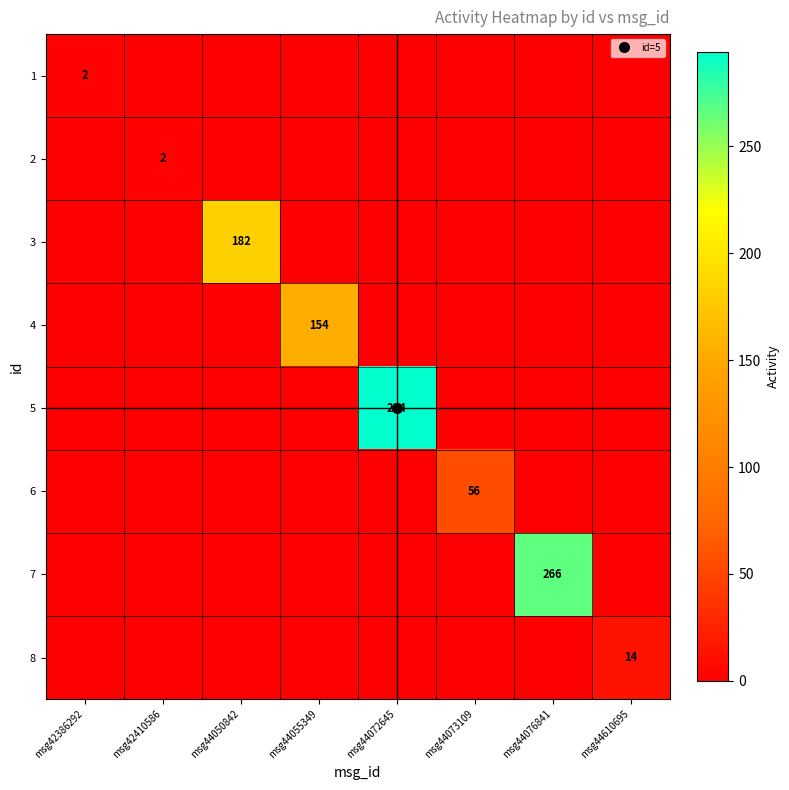

What is the maximum value shown in the chart?

294